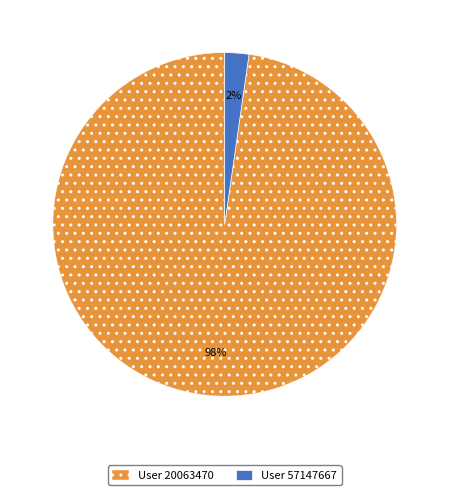

Which has a higher value, User 57147667 or User 20063470?

User 20063470